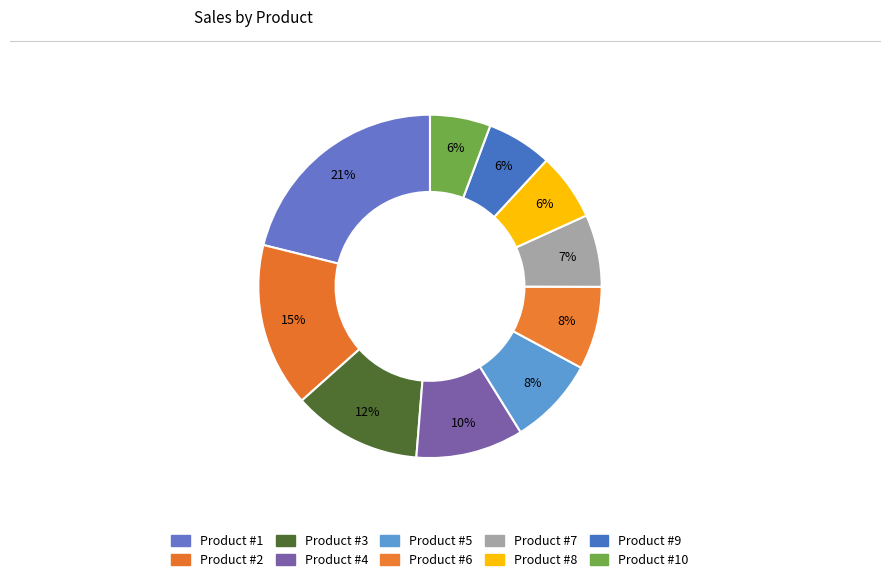

Rank the categories by value from highest to lowest.

Product #1, Product #2, Product #3, Product #4, Product #5, Product #6, Product #7, Product #8, Product #9, Product #10